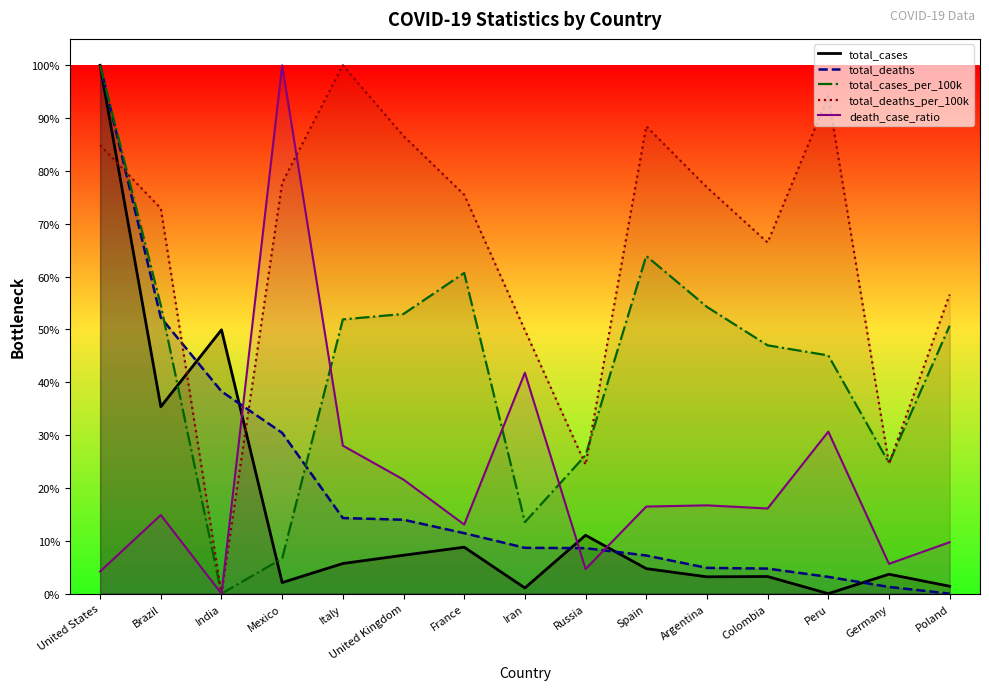

What is the highest value of the total_cases series?

1.0